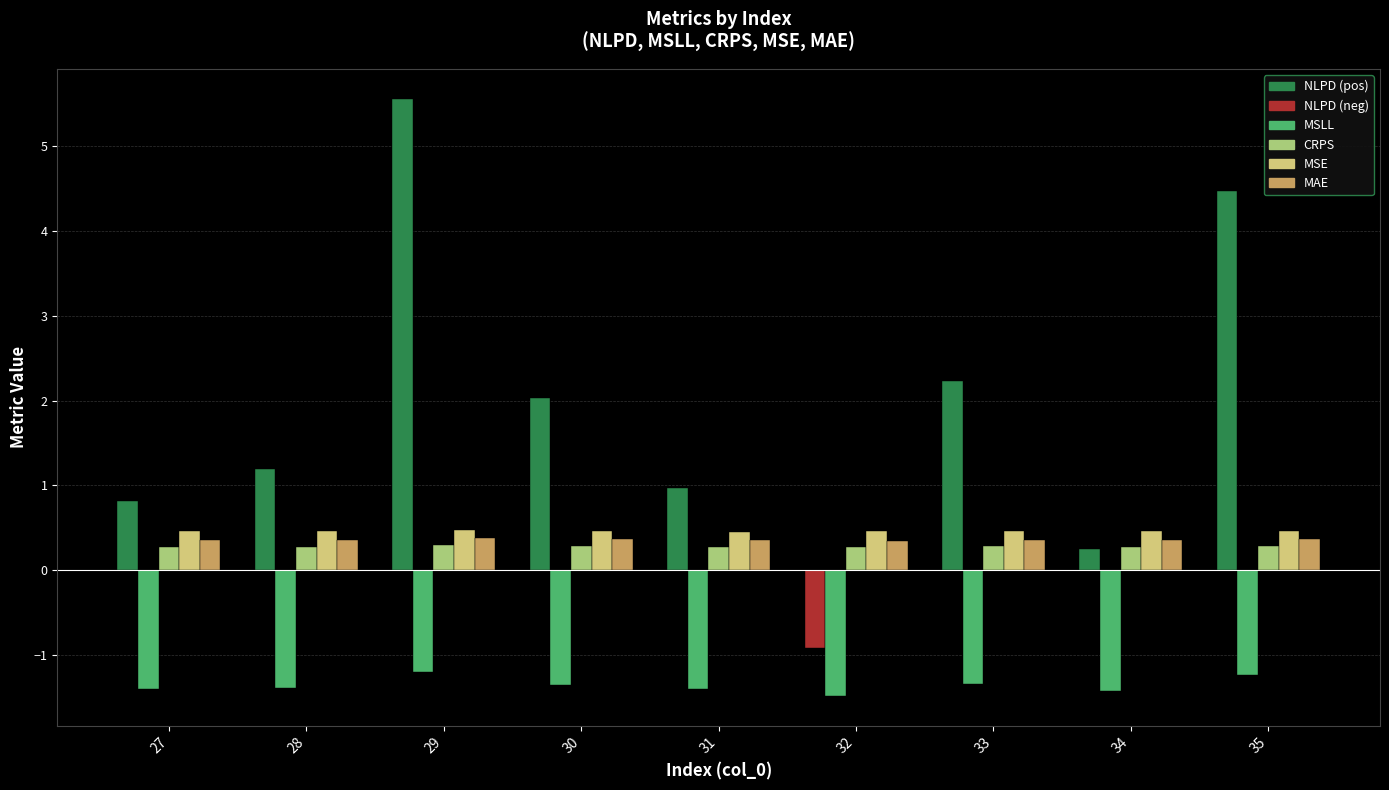

What is the total value across all series at 32?

-1.3